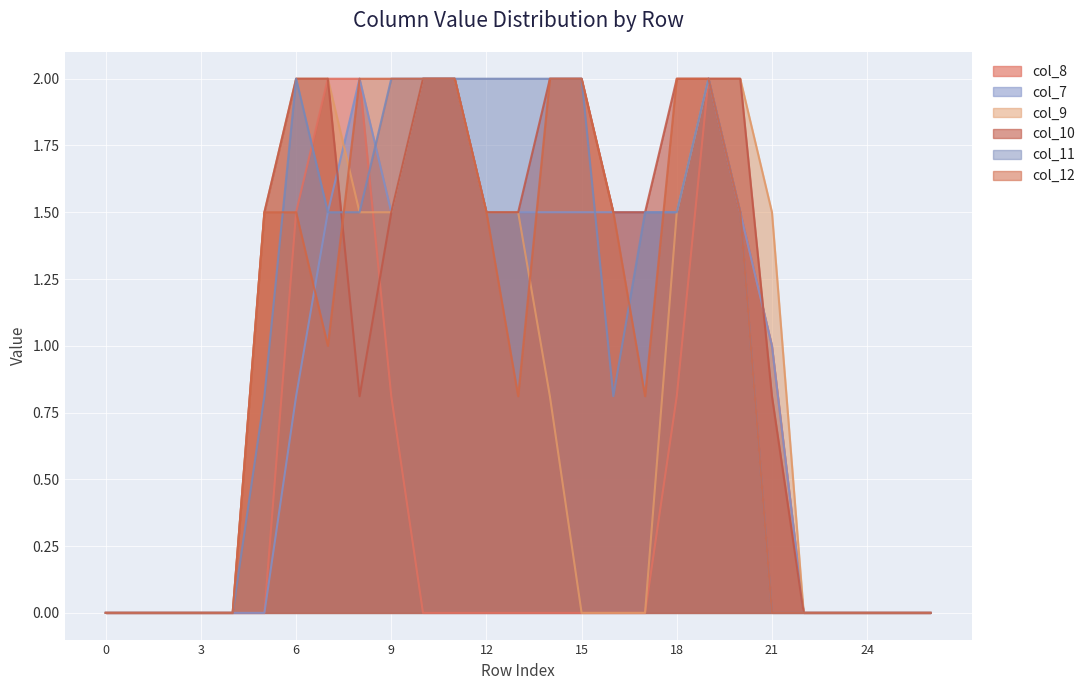

What is the greatest value displayed?

2.0